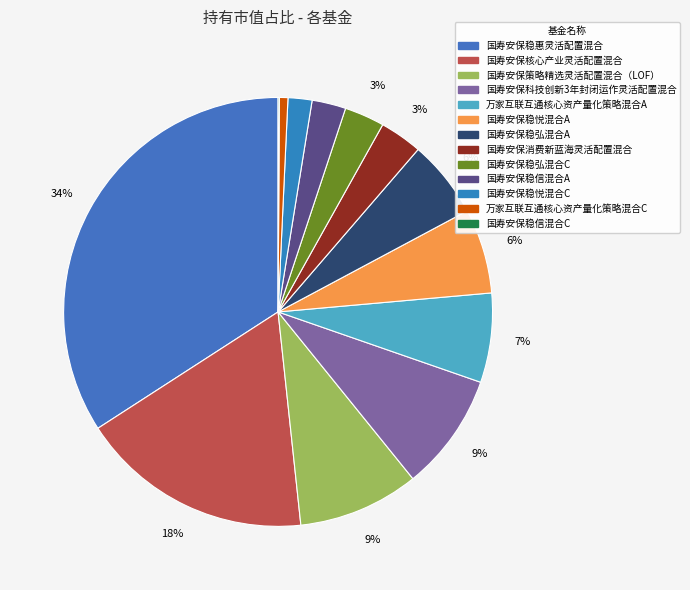

Does any single category account for the majority?

No